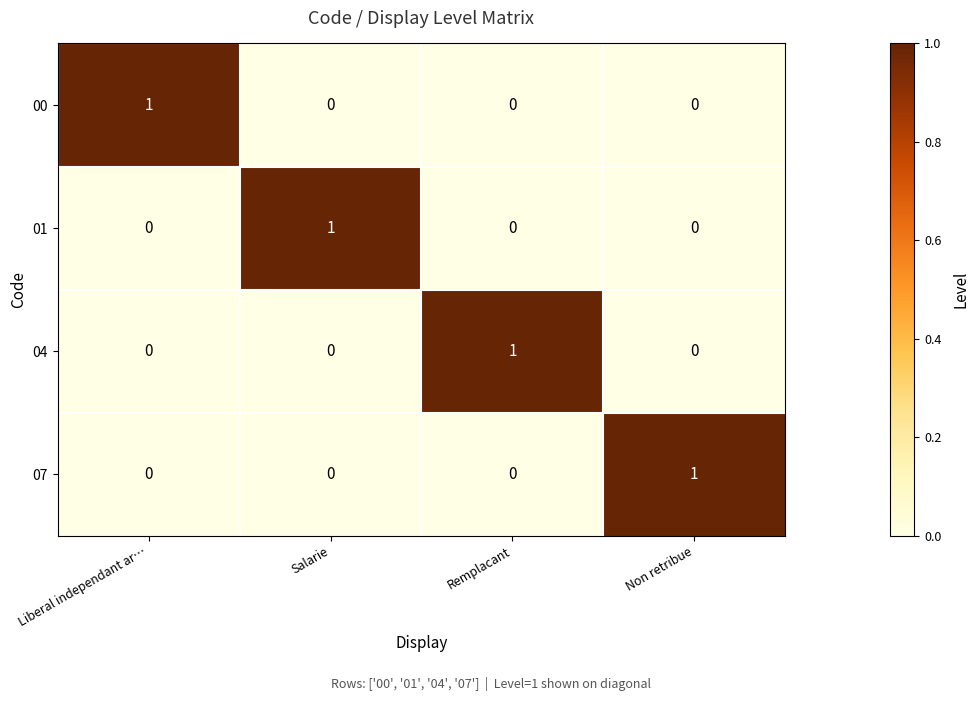

At how many categories does at least one series exceed 0?

4